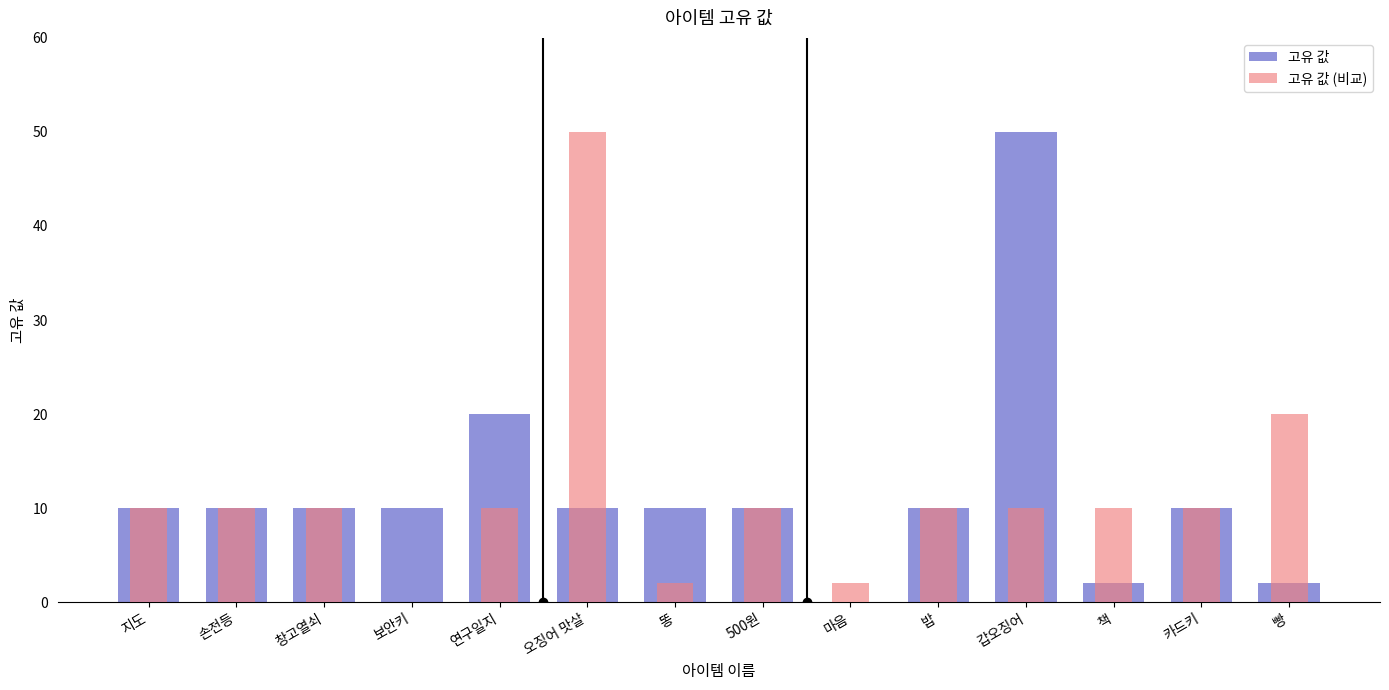

Reading left to right, list all the values displayed in this chart.

고유 값: 지도=10	손전등=10	창고열쇠=10	보안키=10	연구일지=20	오징어 맛살=10	똥=10	500원=10	마음=0	밥=10	갑오징어=50	책=2	카드키=10	빵=2
고유 값 (비교): 지도=10	손전등=10	창고열쇠=10	보안키=0	연구일지=10	오징어 맛살=50	똥=2	500원=10	마음=2	밥=10	갑오징어=10	책=10	카드키=10	빵=20